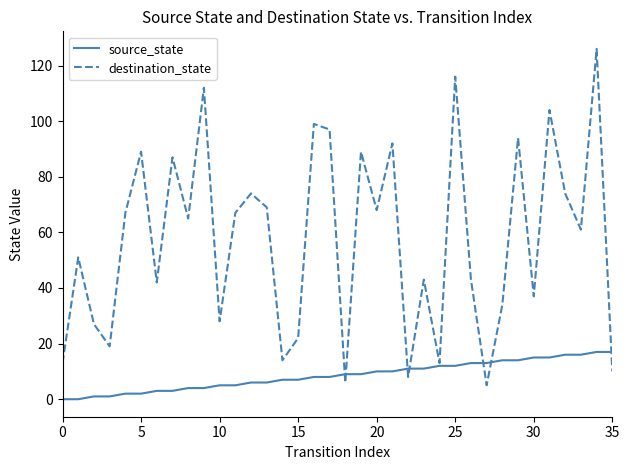

Reading left to right, list all the values displayed in this chart.

source_state: 0	0	1	1	2	2	3	3	4	4	5	5	6	6	7	7	8	8	9	9	10	10	11	11	12	12	13	13	14	14	15	15	16	16	17	17
destination_state: 13	51	27	19	67	89	42	87	65	112	28	67	74	69	14	22	99	97	6	89	68	92	8	43	13	116	43	5	34	94	37	104	74	61	126	10